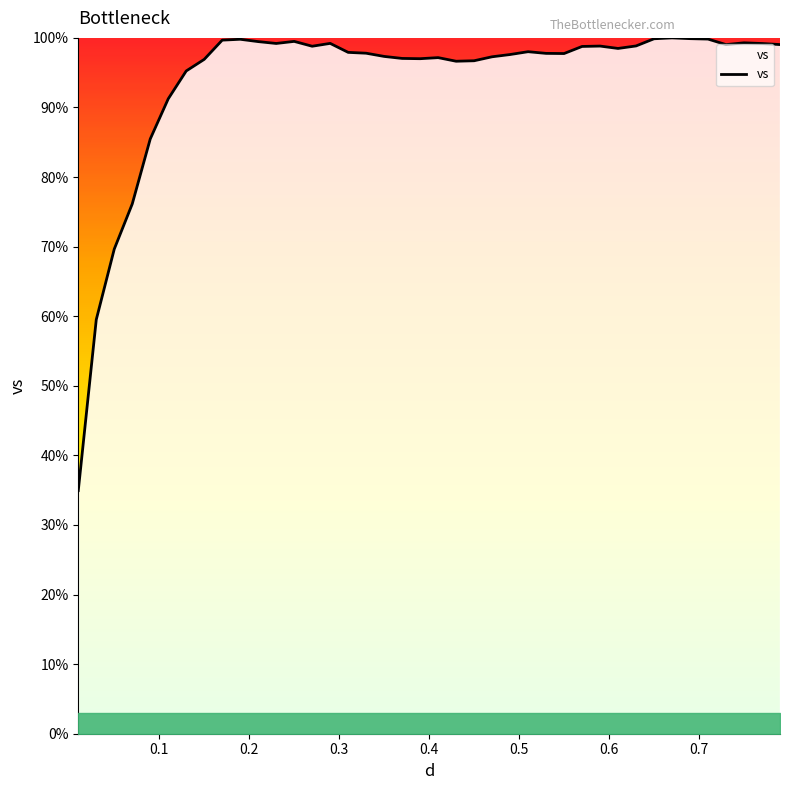

What is the greatest value displayed?

100.0